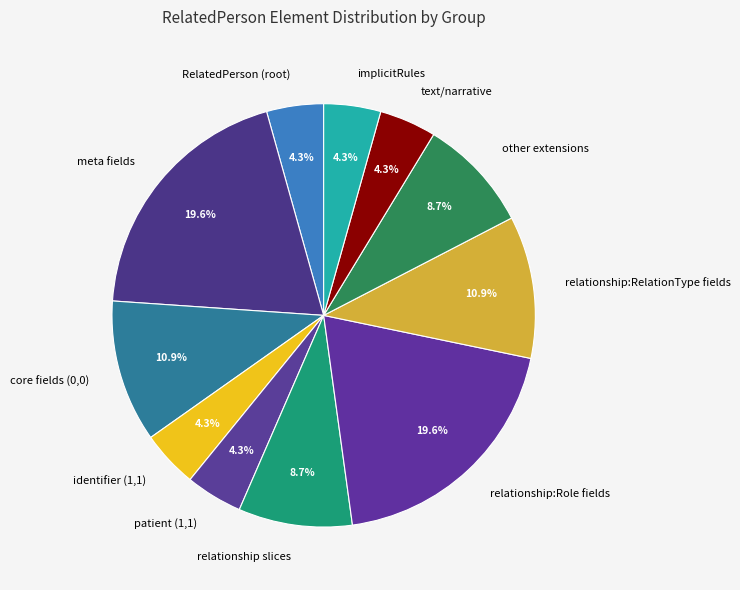

Count the number of slices in the pie.

11